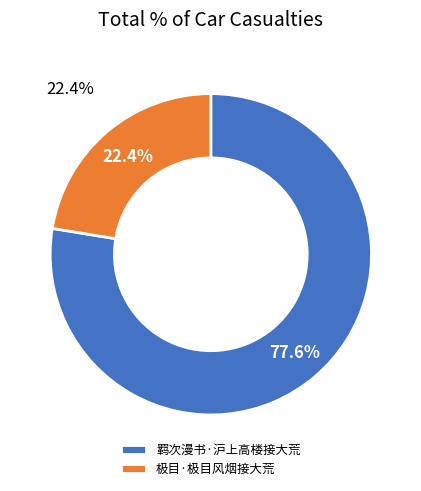

To the nearest percent, what is the average slice percentage?

50%